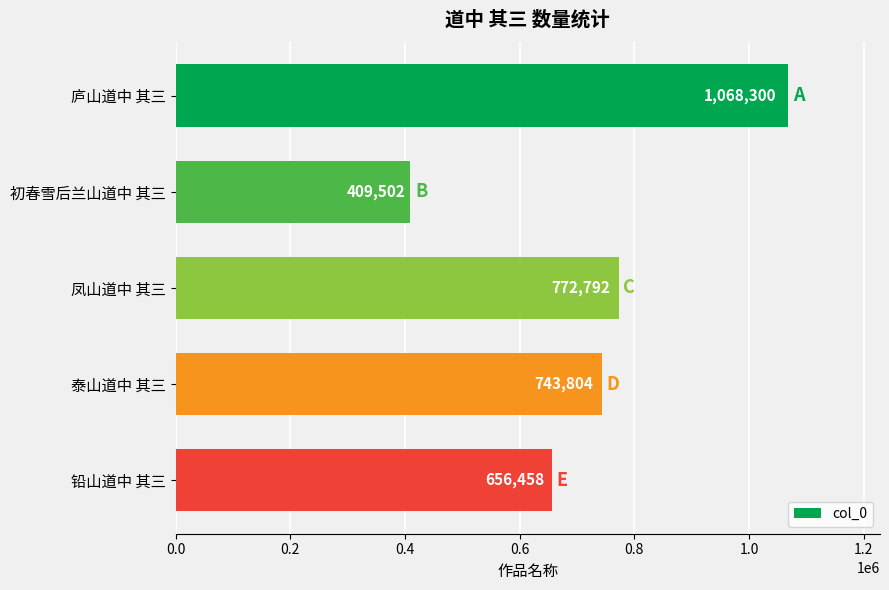

Where is the data nearest to the value 738901?

泰山道中 其三